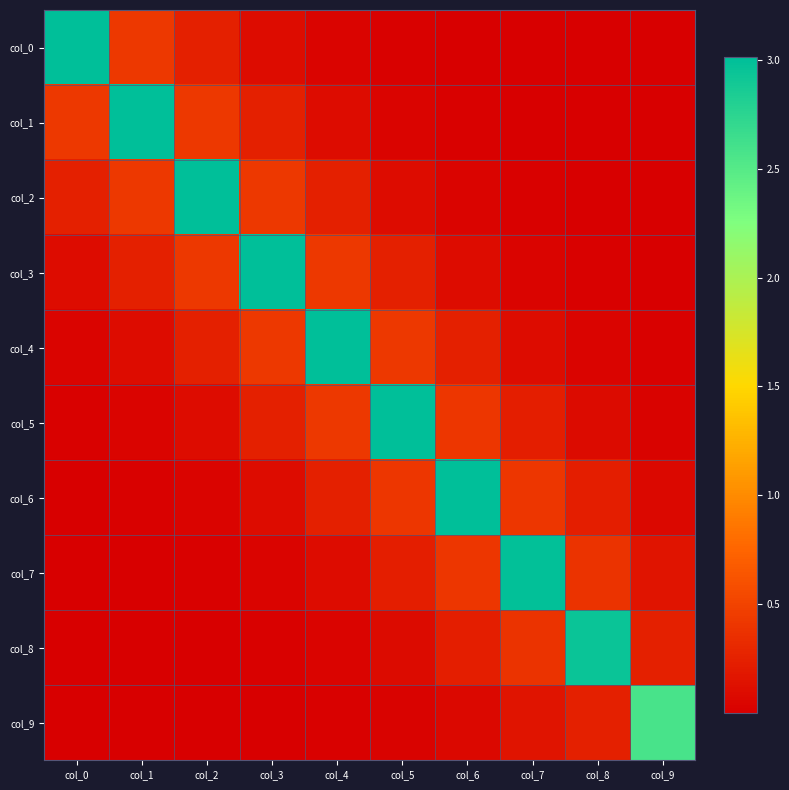

At which category is the sum across all series the highest?

col_4